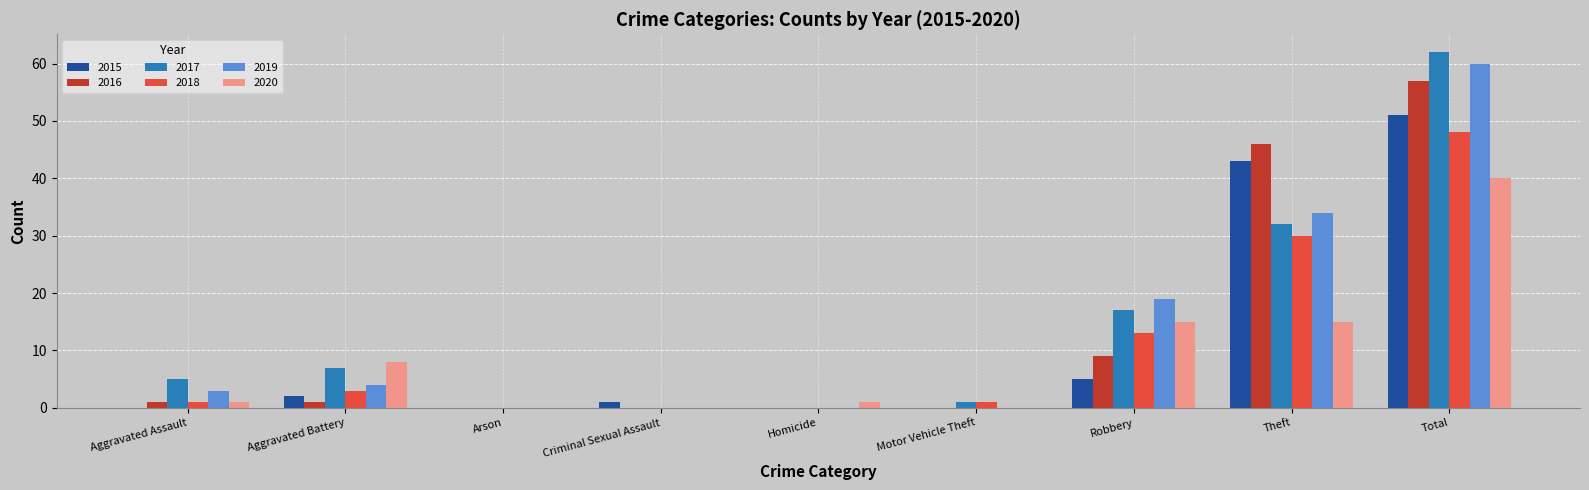

How many categories are shown in the chart?

9